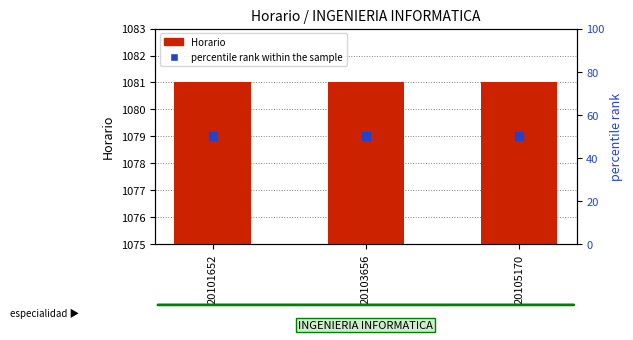

Which series has the largest Y range (max minus min)?

Horario